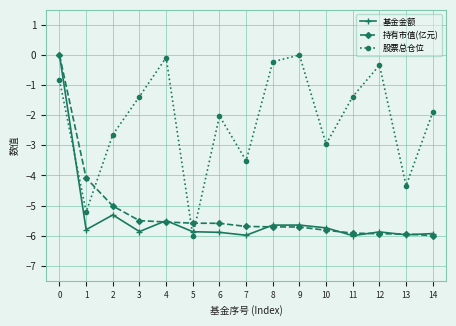

The value of 基金金额 at 12 is -5.9. True or false?

True